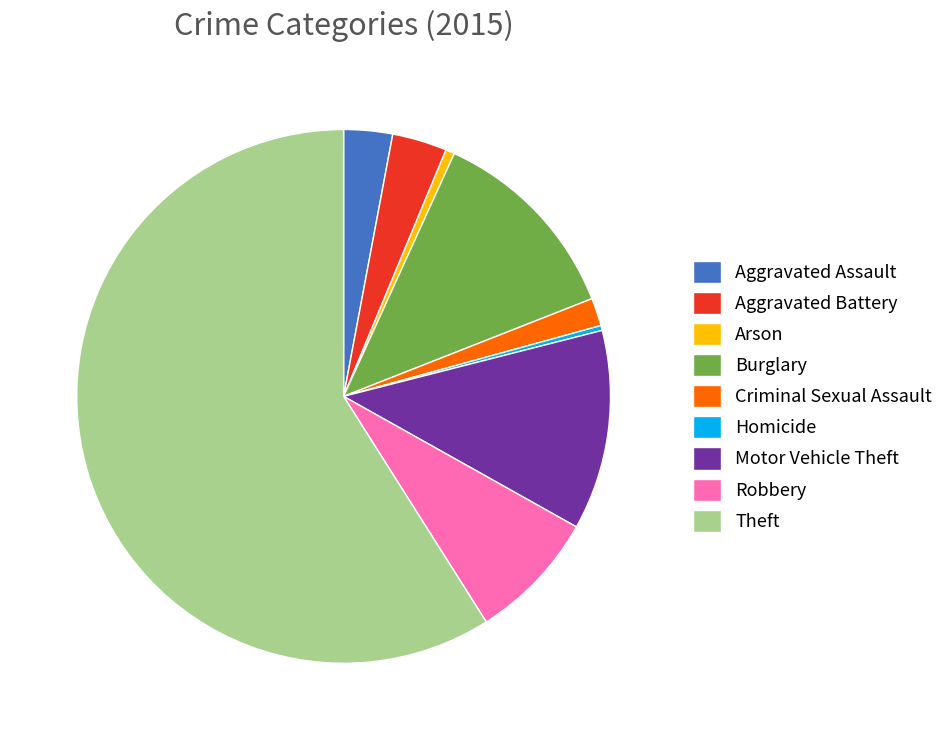

What is the ratio of the value at Aggravated Battery to the value at Burglary?

0.3